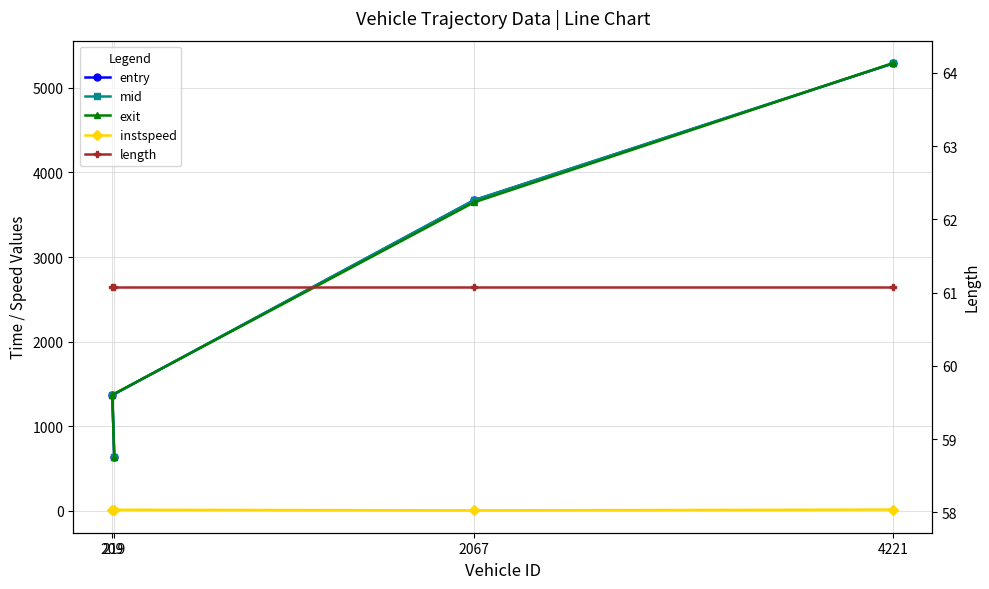

List the labels in order of length value, smallest first.

219, 209, 2067, 4221